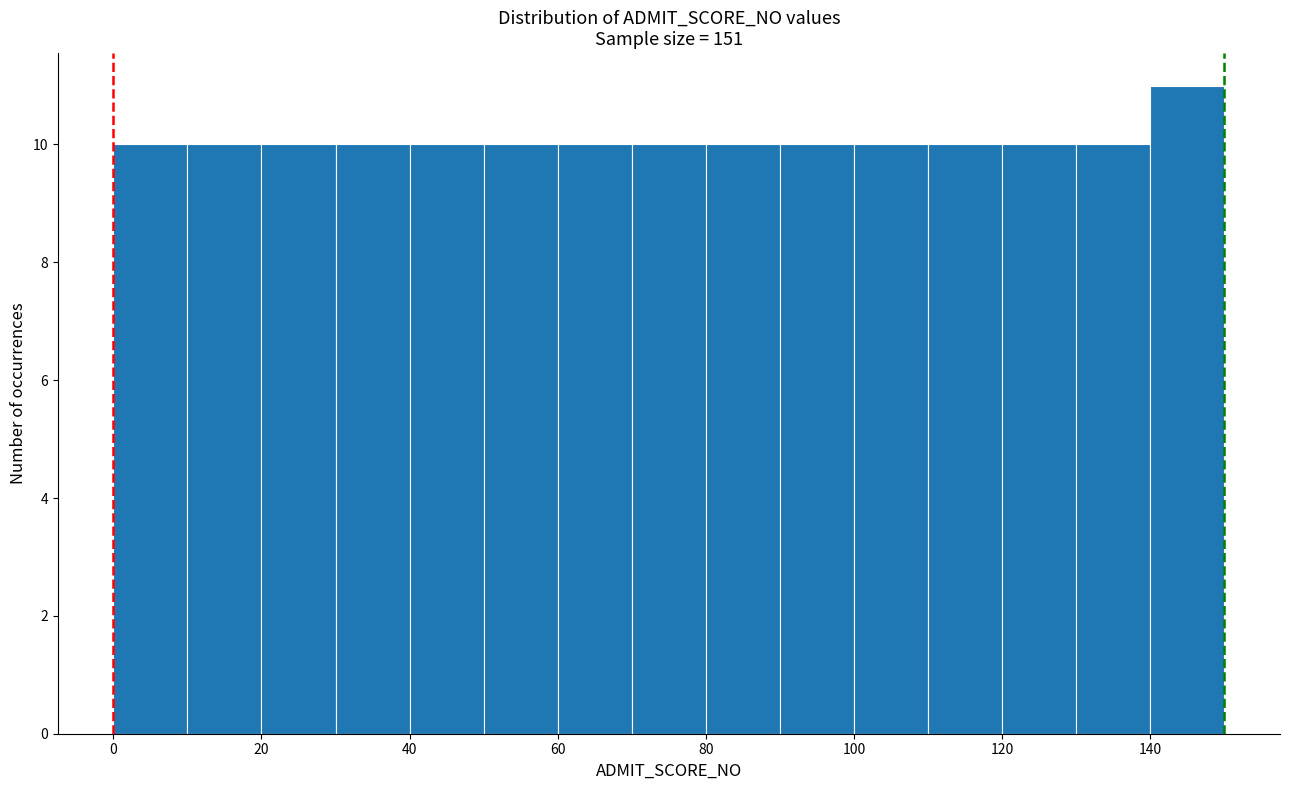

Reading left to right, transcribe this chart: for each bar, give the range it covers on the x-axis and its height. The values are not printed on the chart, so give them approximately, as read against the axis.

0 to 10: 10
10 to 20: 10
20 to 30: 10
30 to 40: 10
40 to 50: 10
50 to 60: 10
60 to 70: 10
70 to 80: 10
80 to 90: 10
90 to 100: 10
100 to 110: 10
110 to 120: 10
120 to 130: 10
130 to 140: 10
140 to 150: 11